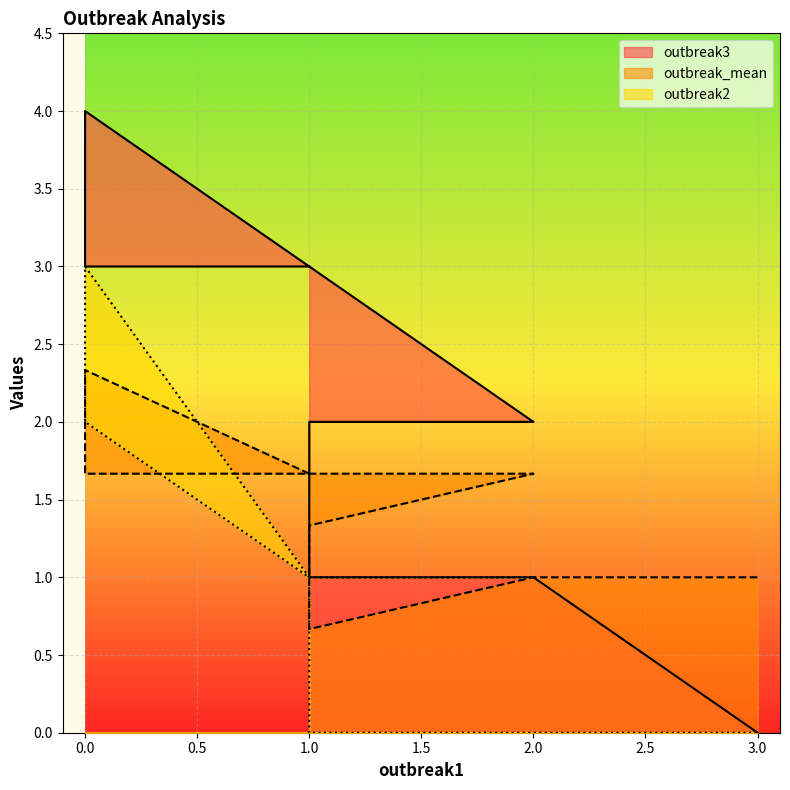

The outbreak2 series shows -1.7 at 1.0. True or false?

False